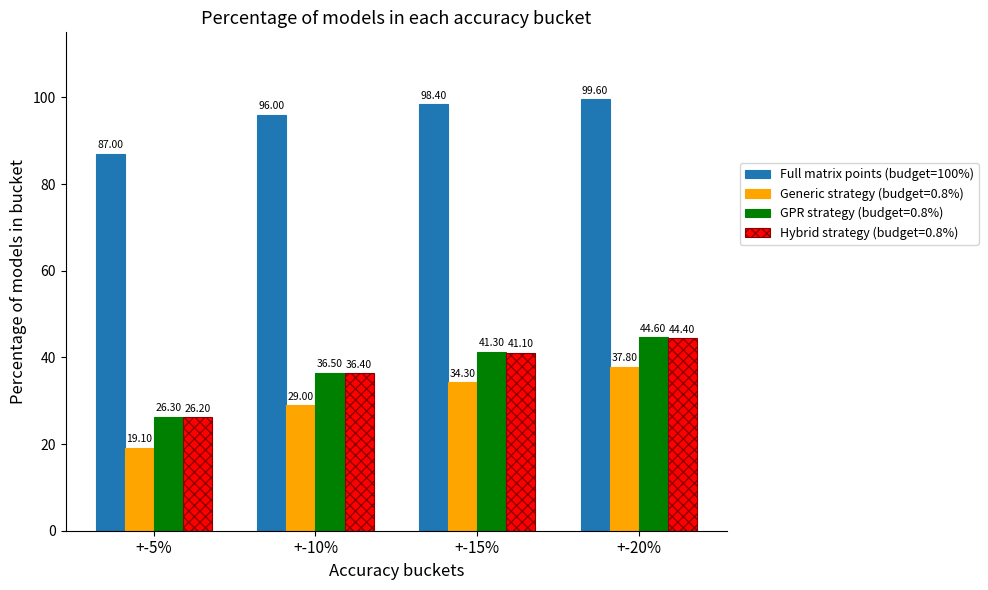

What is the difference between the highest and lowest values at +-15%?

64.1